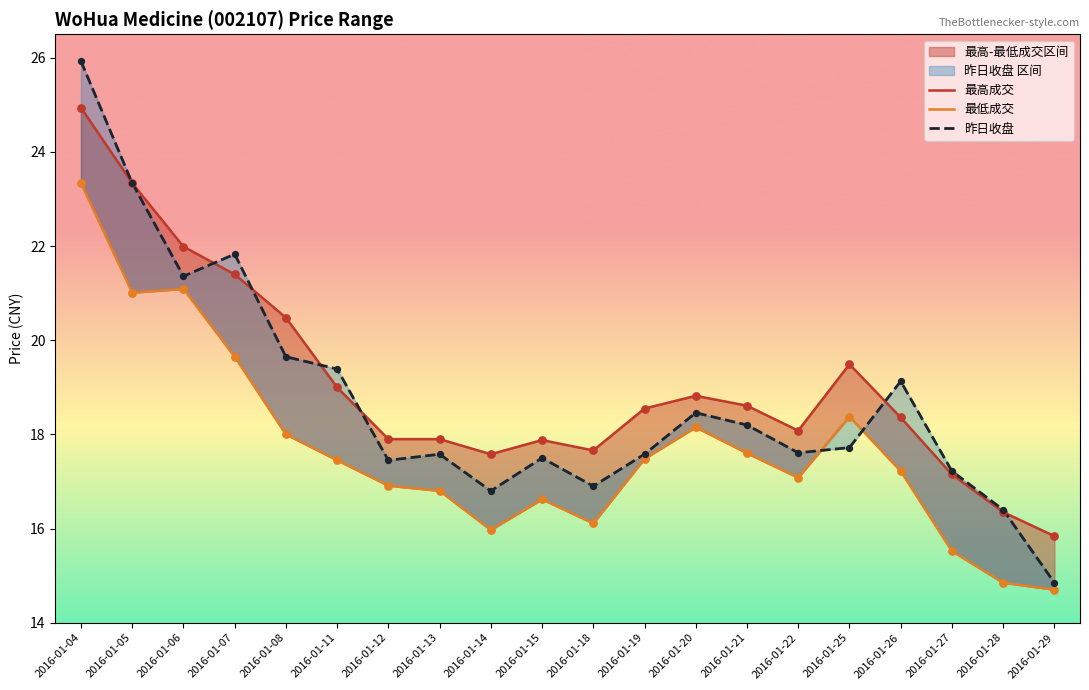

Which series has the largest total across all categories?

最高成交